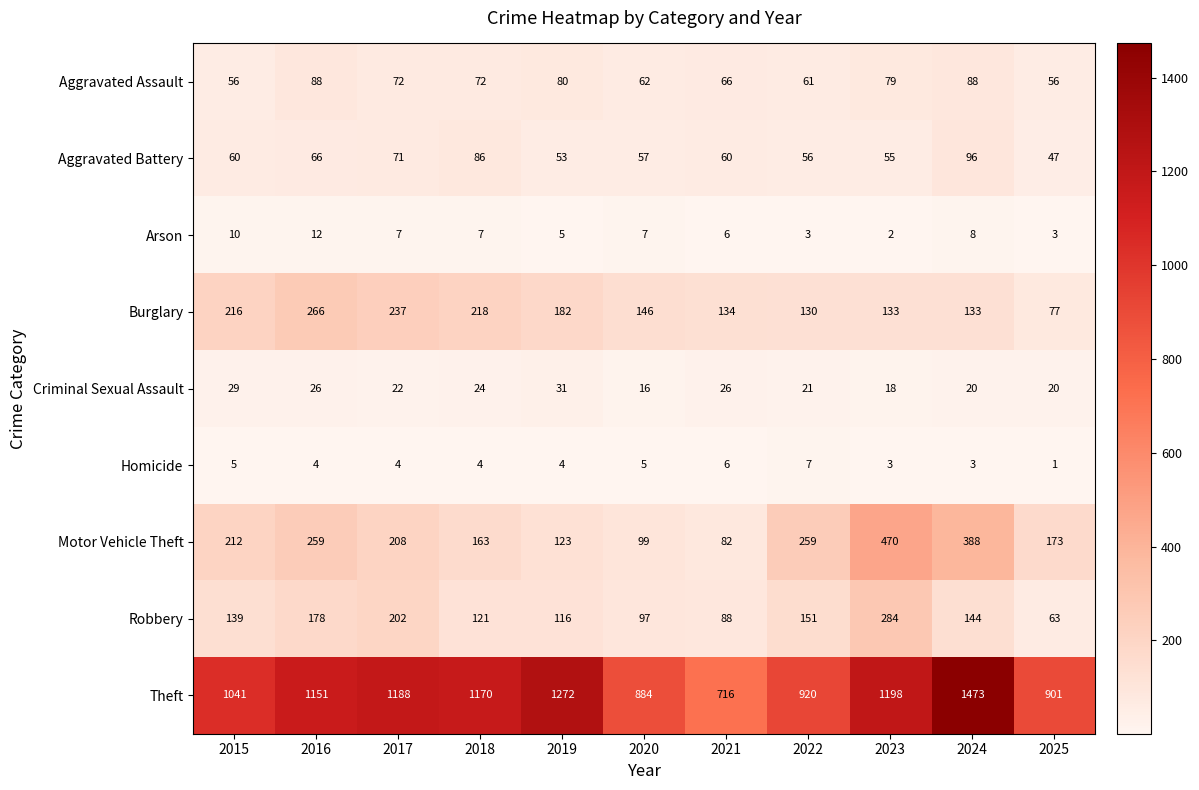

True or false: Criminal Sexual Assault has a value of 13 at 2022.

False